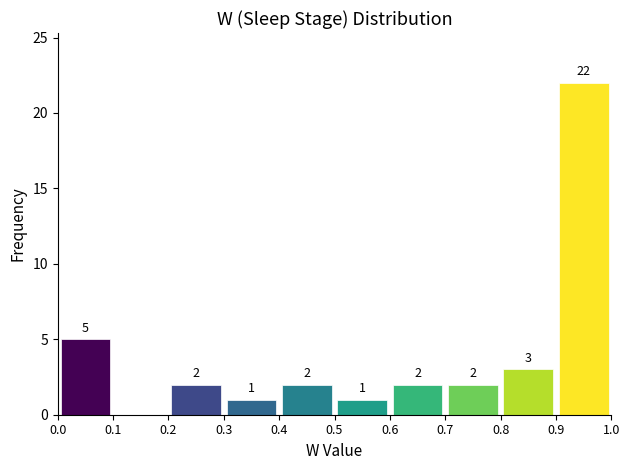

Over which range of the x-axis is the bar tallest?

0.9 to 1.0